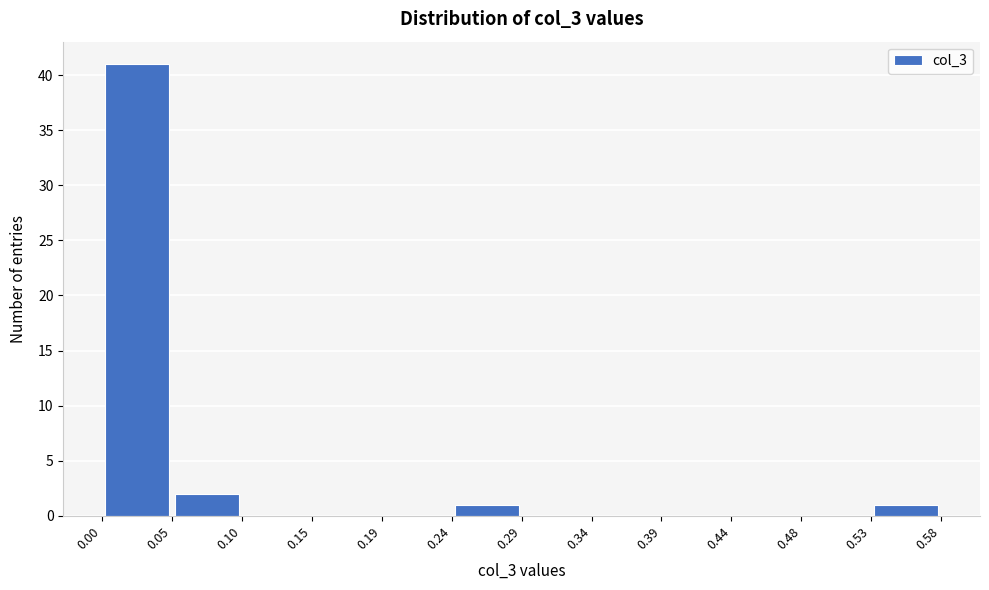

Reading left to right, list every bar in this chart as the range it spans on the x-axis followed by its height. The values are not printed on the chart, so give them approximately, as read against the axis.

0.00 to 0.05: 41
0.05 to 0.10: 2
0.10 to 0.15: 0
0.15 to 0.19: 0
0.19 to 0.24: 0
0.24 to 0.29: 1
0.29 to 0.34: 0
0.34 to 0.39: 0
0.39 to 0.44: 0
0.44 to 0.48: 0
0.48 to 0.53: 0
0.53 to 0.58: 1